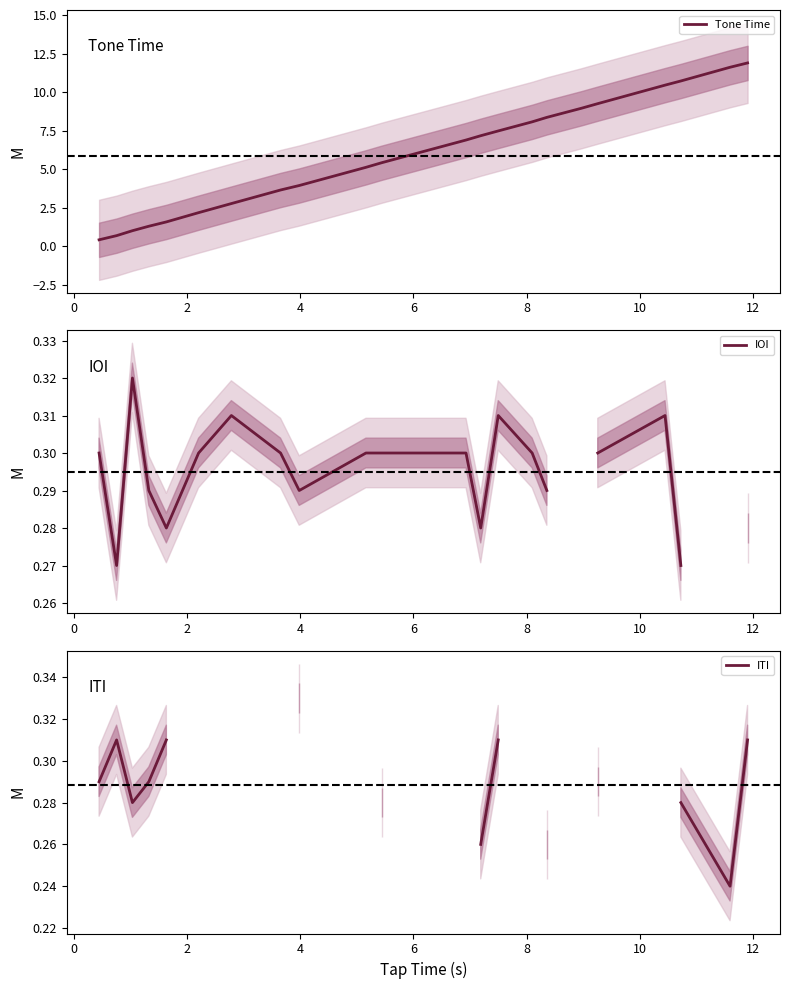

How many values in IOI are above zero?

20